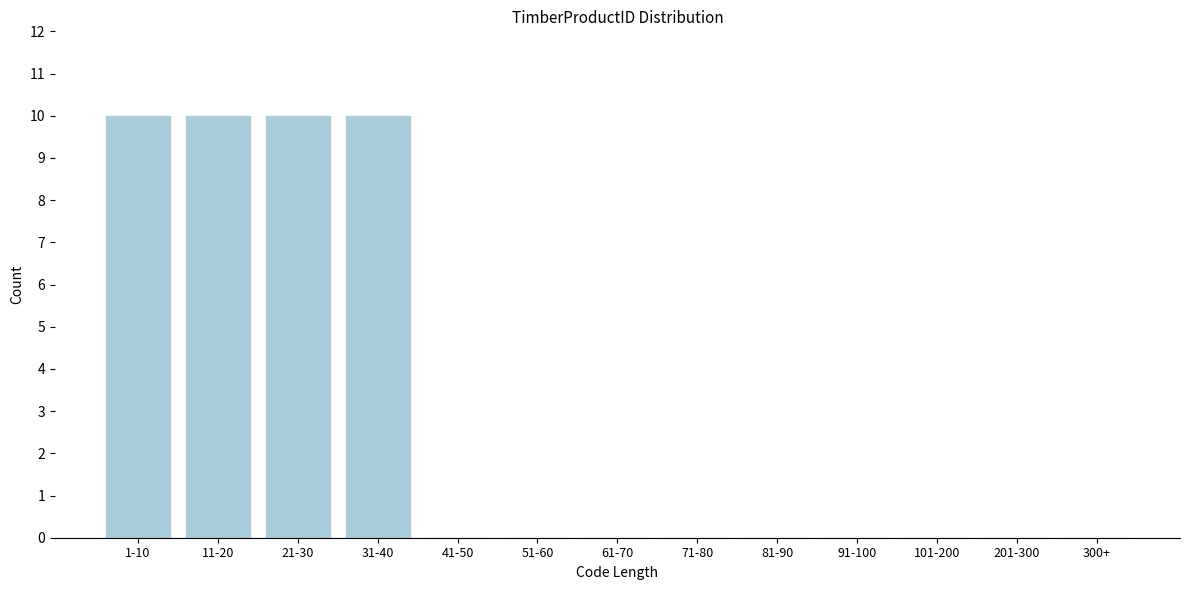

Reading left to right, what are all the values shown in this chart?

1-10=10	11-20=10	21-30=10	31-40=10	41-50=0	51-60=0	61-70=0	71-80=0	81-90=0	91-100=0	101-200=0	201-300=0	300+=0